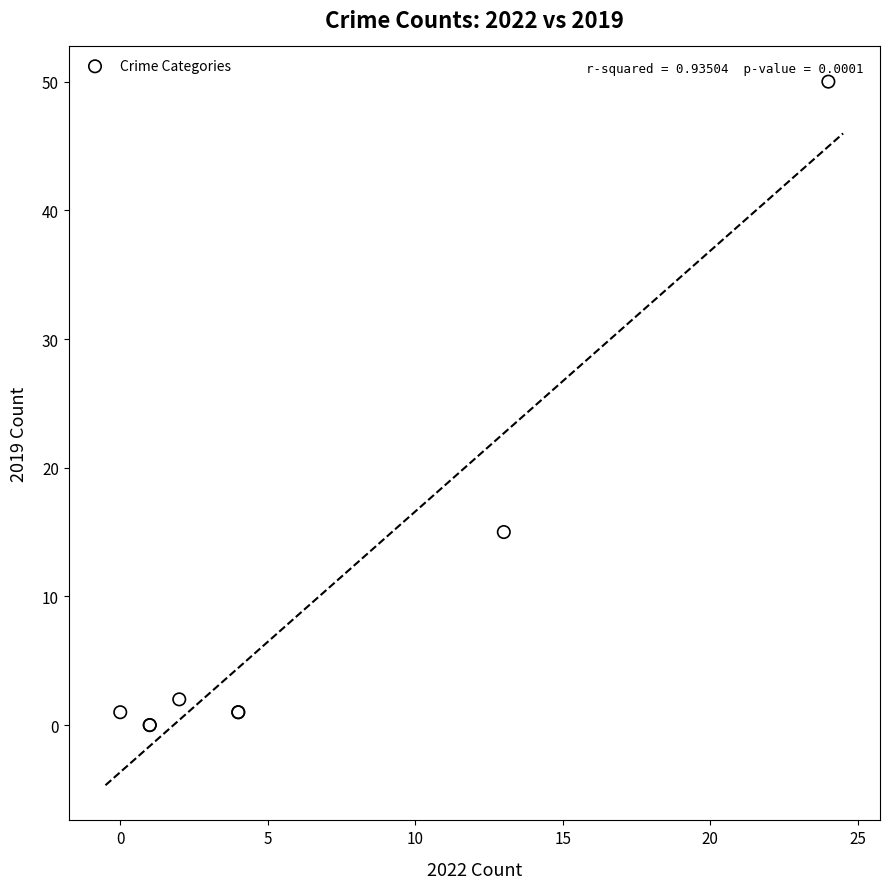

What Y value in the scatter plot is closest to 25?

15